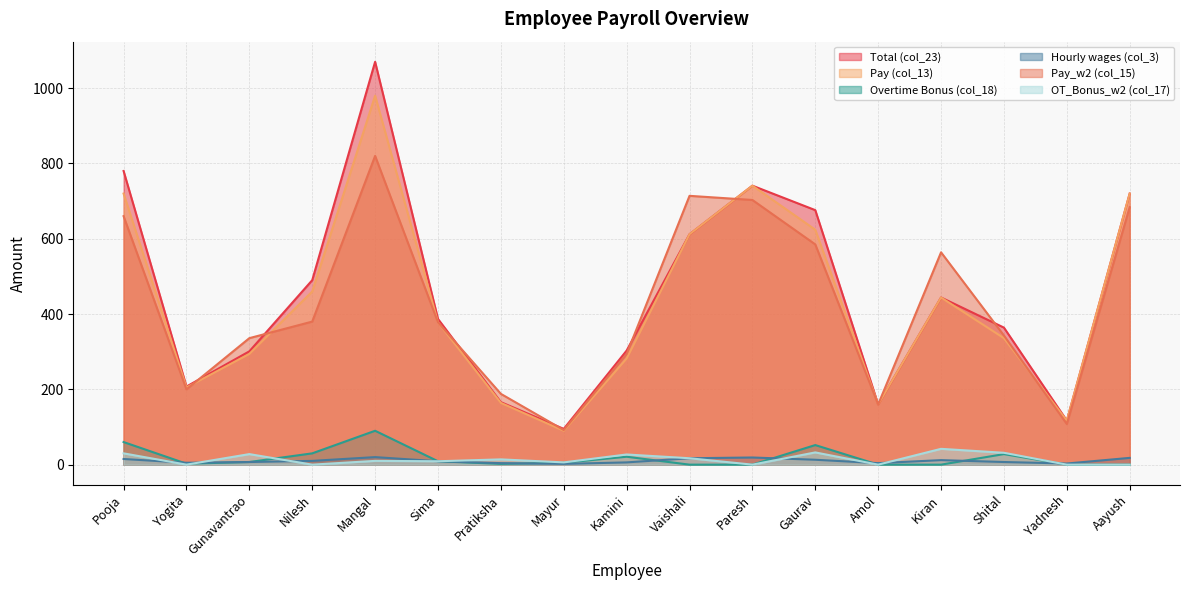

Which series changed the most between Pooja and Shital?

Total (col_23)